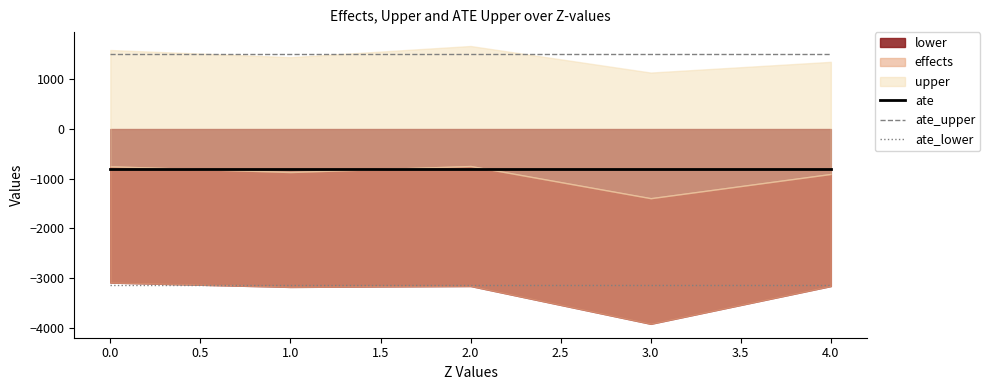

Does the chart display data point markers on the line(s)?

No